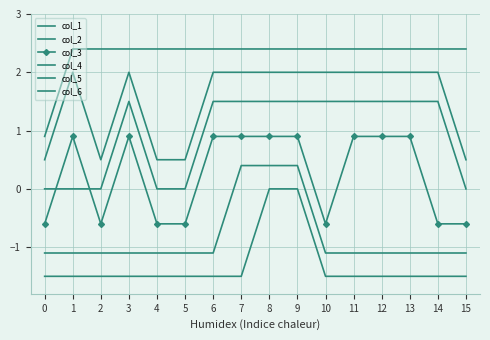

At how many categories does at least one series exceed 1?

15